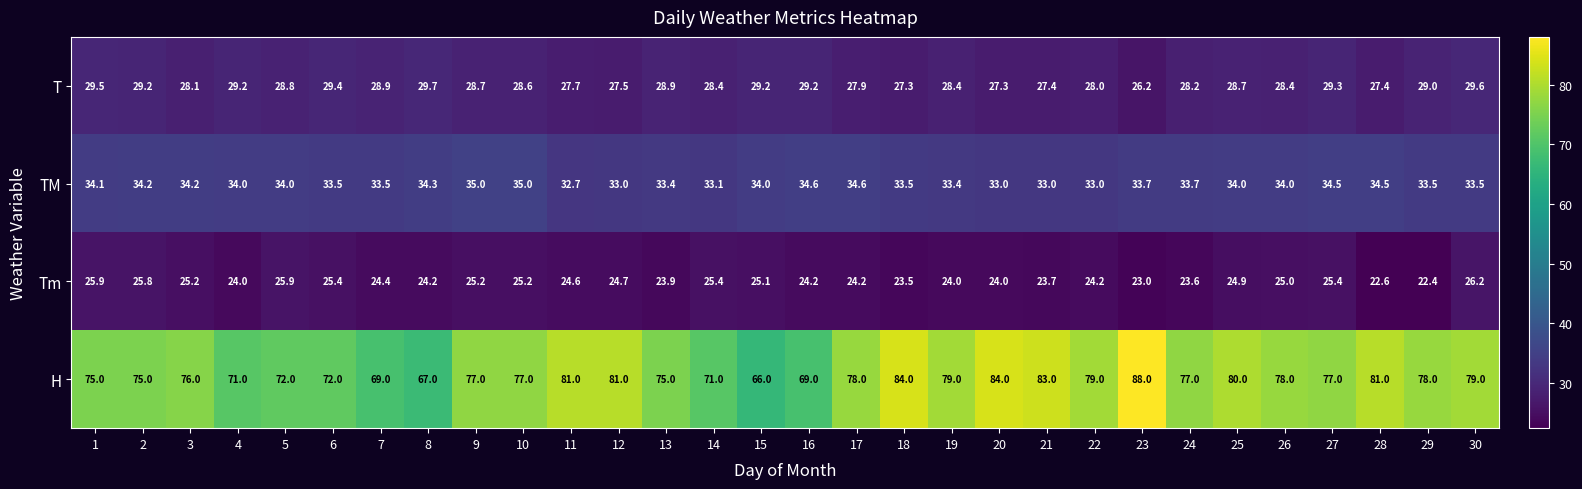

Is it true that T equals 49.5 at 15?

False